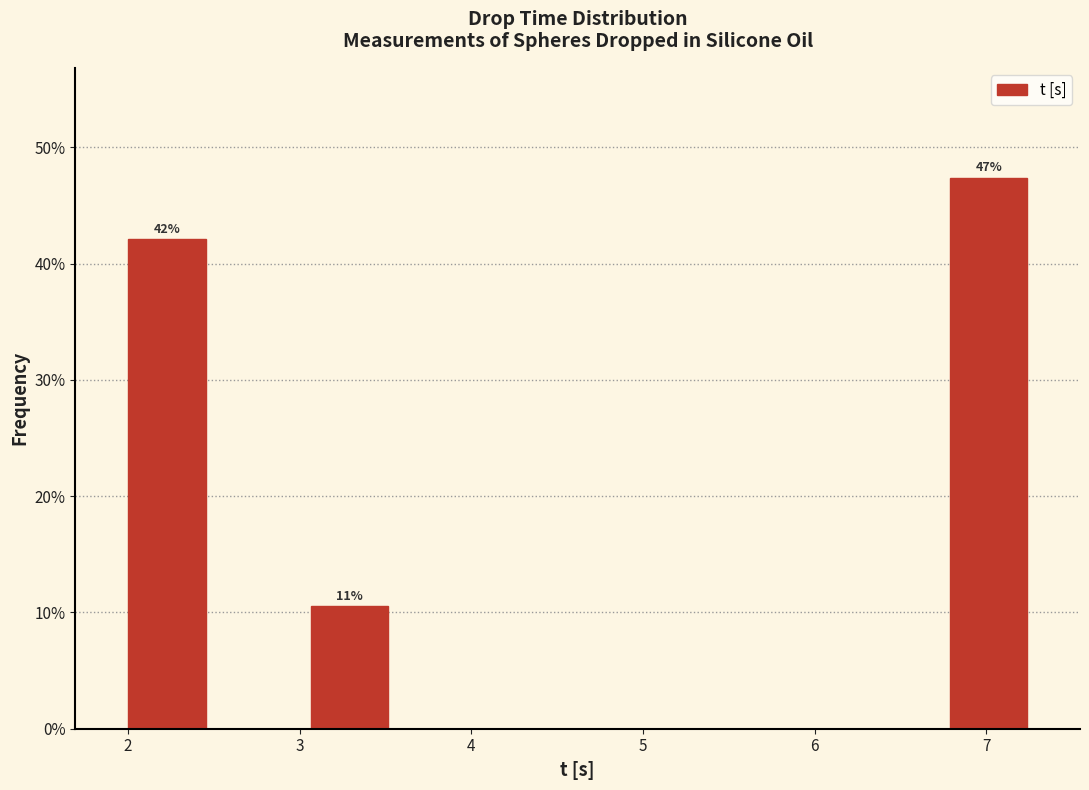

Over which range of the x-axis is the bar tallest?

6.7 to 7.3